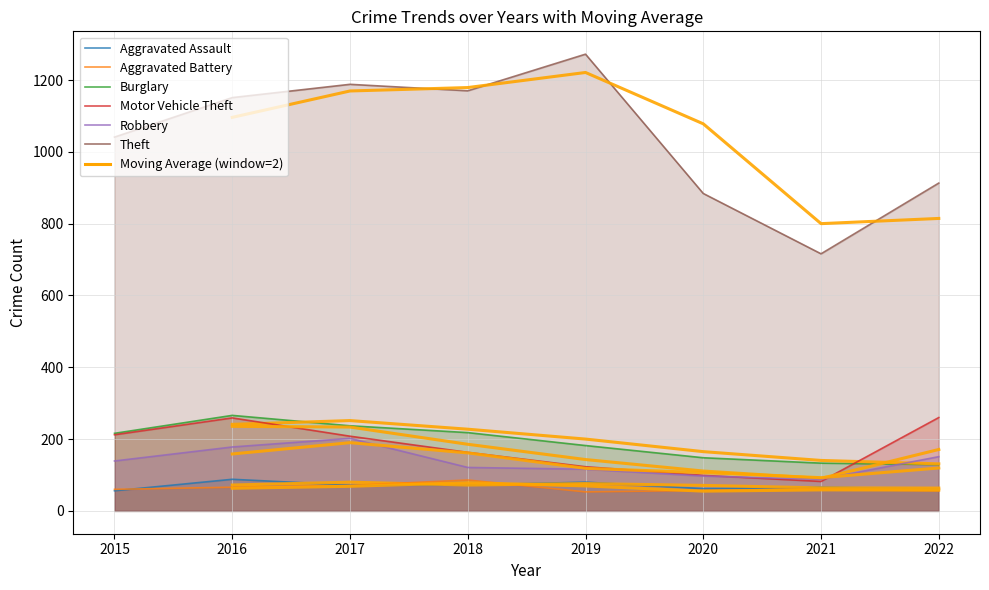

Which label corresponds to the smallest value in the chart?

2019